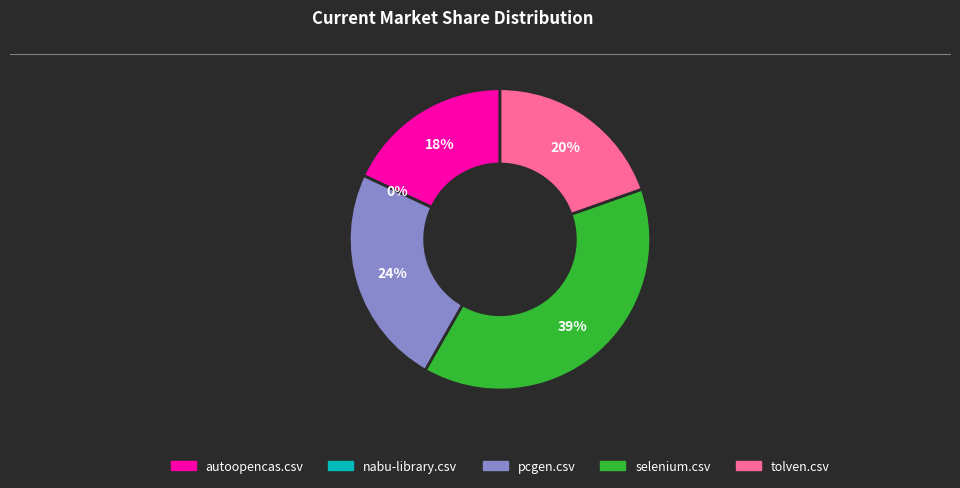

Does selenium.csv account for over 50% of the chart?

No